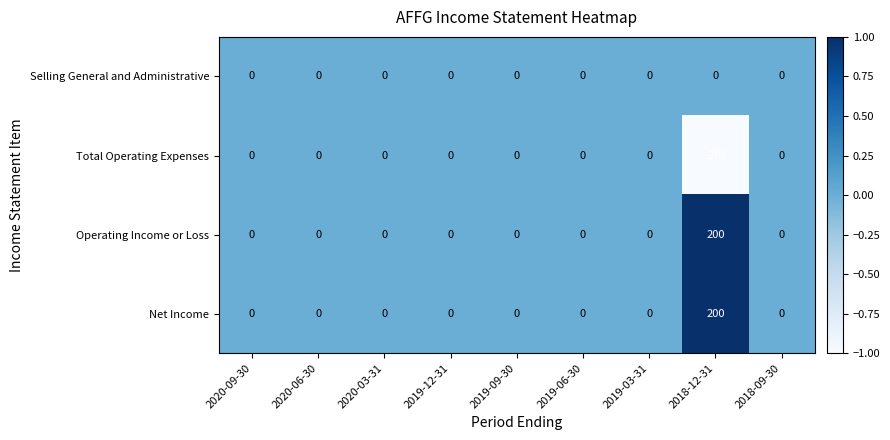

Is the value of Operating Income or Loss at 2020-06-30 greater than the value of Net Income at 2018-12-31?

No